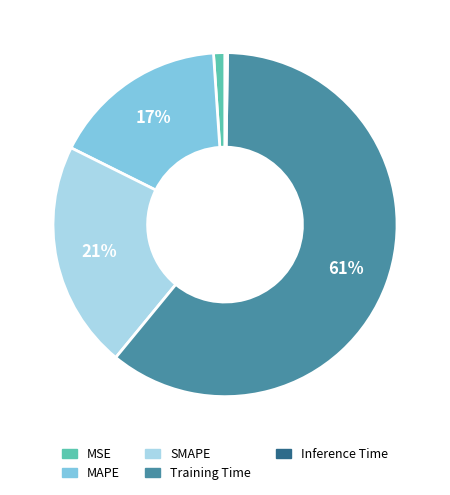

True or false: SMAPE accounts for 21% of the total.

True